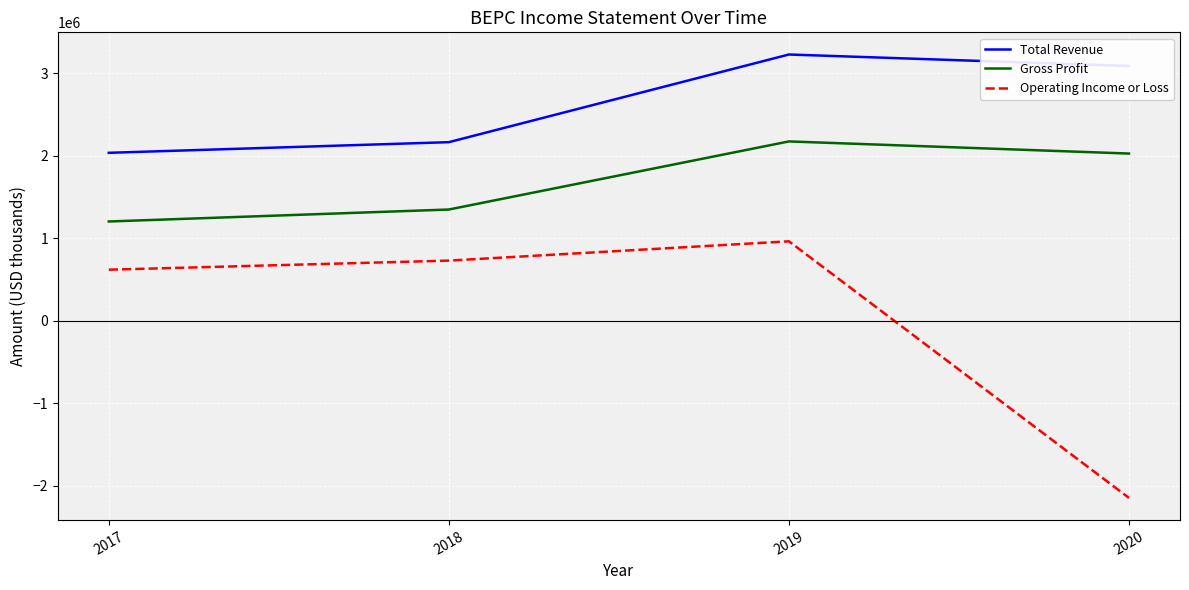

Reading left to right, transcribe all the data shown in this chart.

Total Revenue: 2017=2035000	2018=2164000	2019=3226000	2020=3087000
Gross Profit: 2017=1203000	2018=1348000	2019=2173000	2020=2026000
Operating Income or Loss: 2017=619000	2018=729000	2019=963000	2020=-2146000